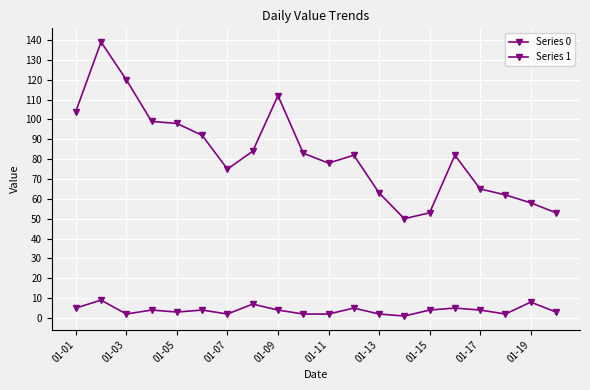

How many data points does each series have?

20